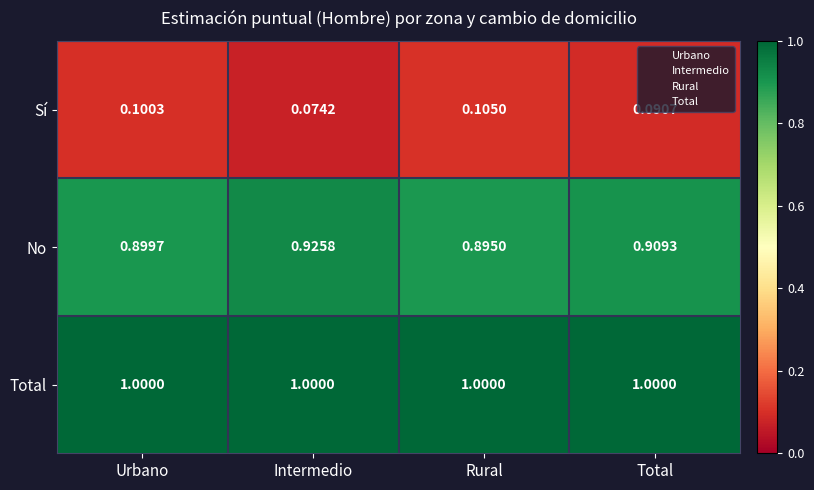

Which category has the lowest value across all series?

Intermedio